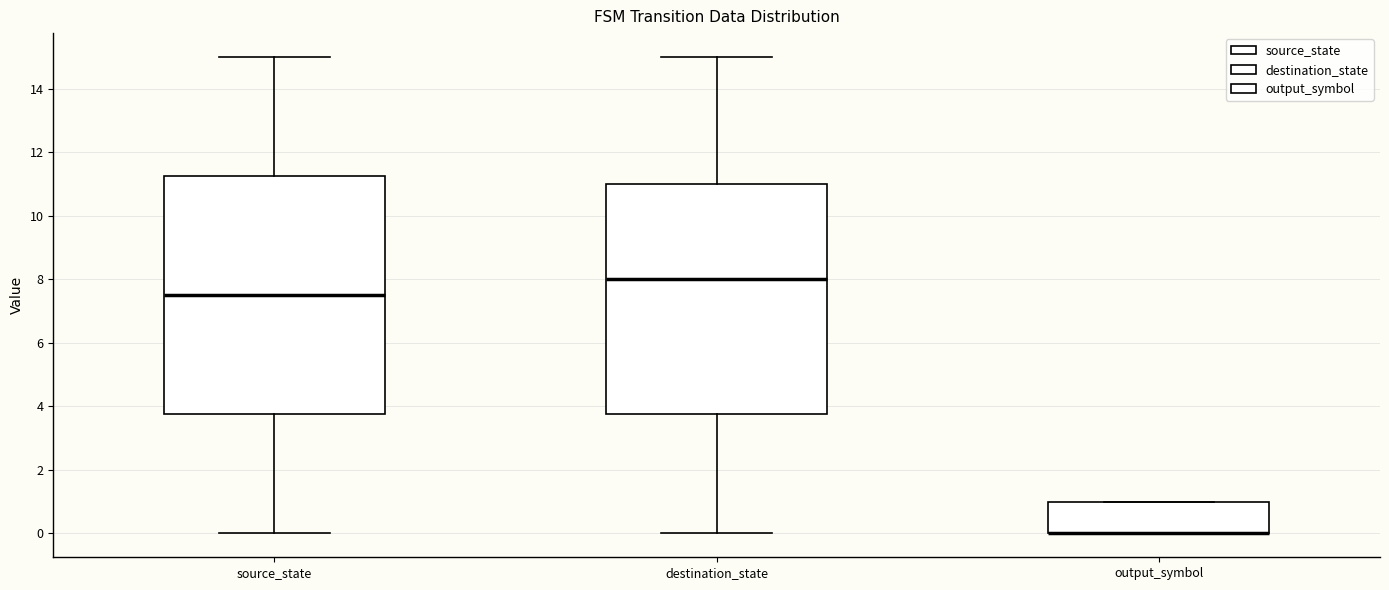

Comparing the boxes themselves (not the whiskers), which one is the tallest?

source_state